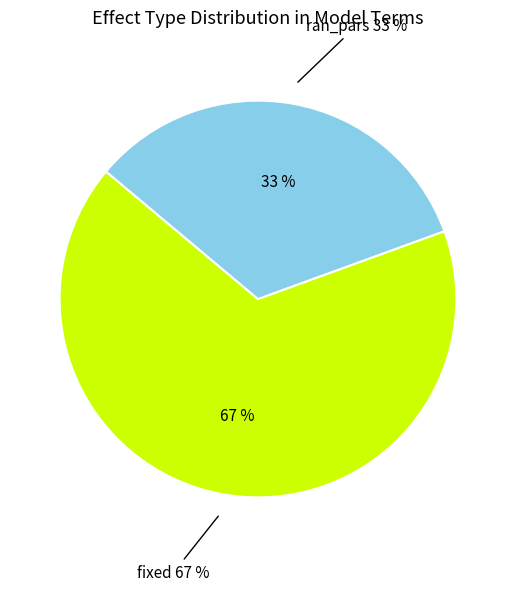

Rank the categories by value from highest to lowest.

fixed, ran_pars